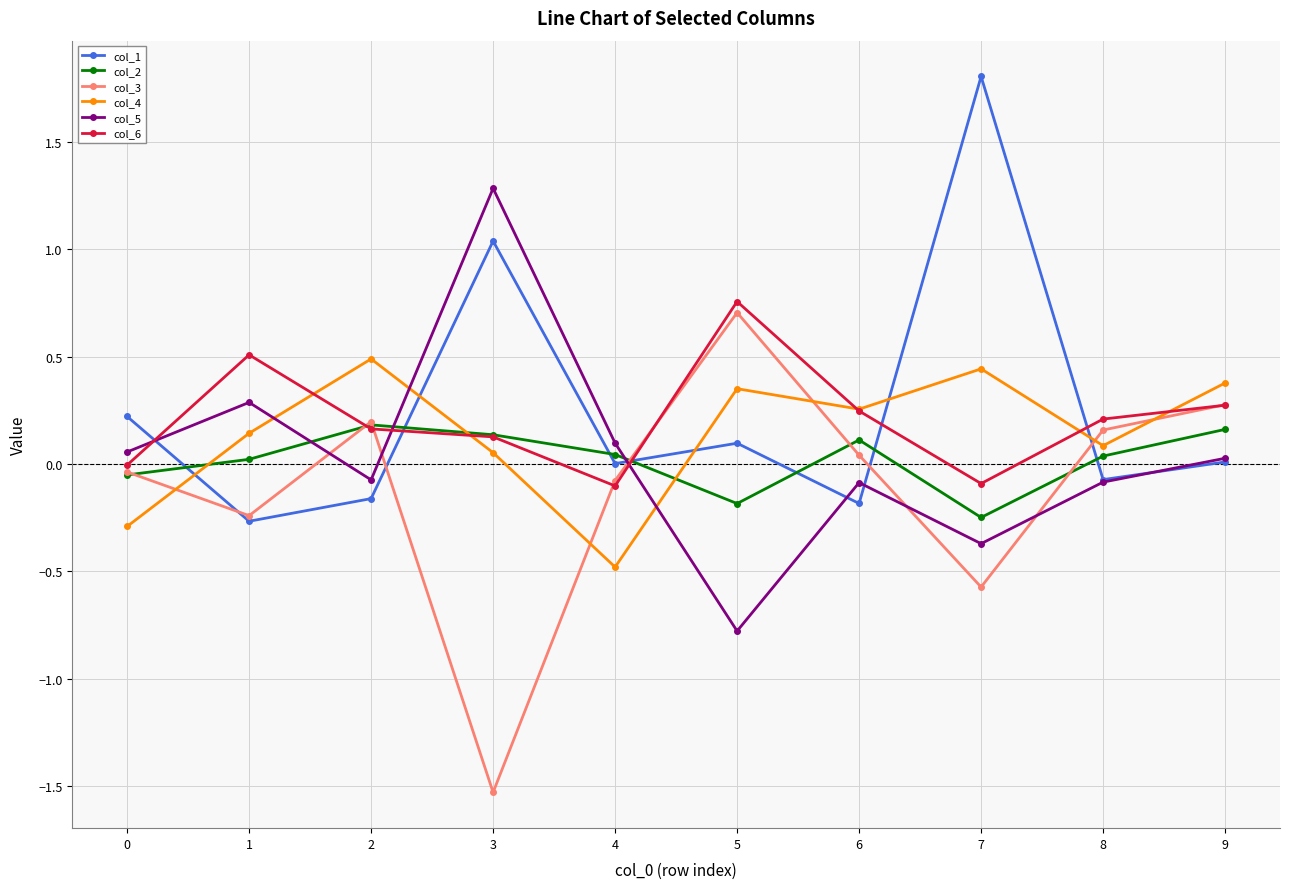

How many lines are shown in the chart?

6